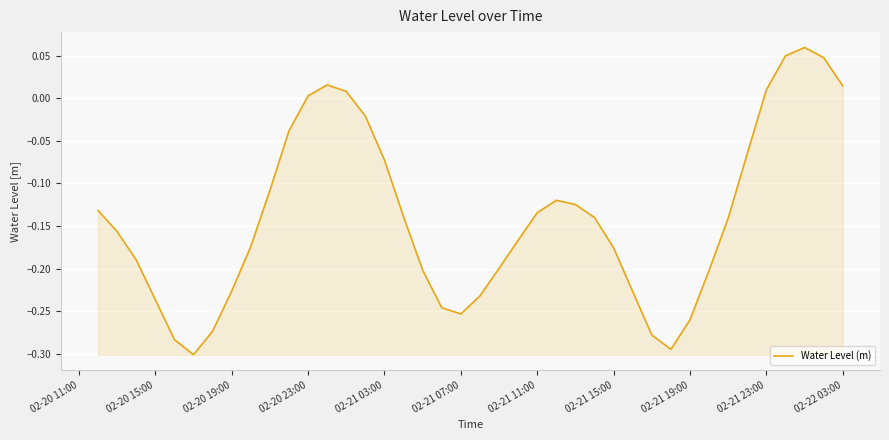

What is the difference between the maximum and minimum values?

0.4